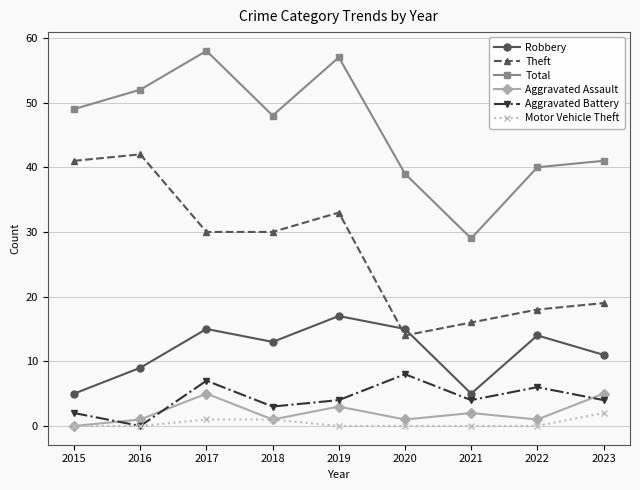

True or false: Robbery and Total cross at least once.

False